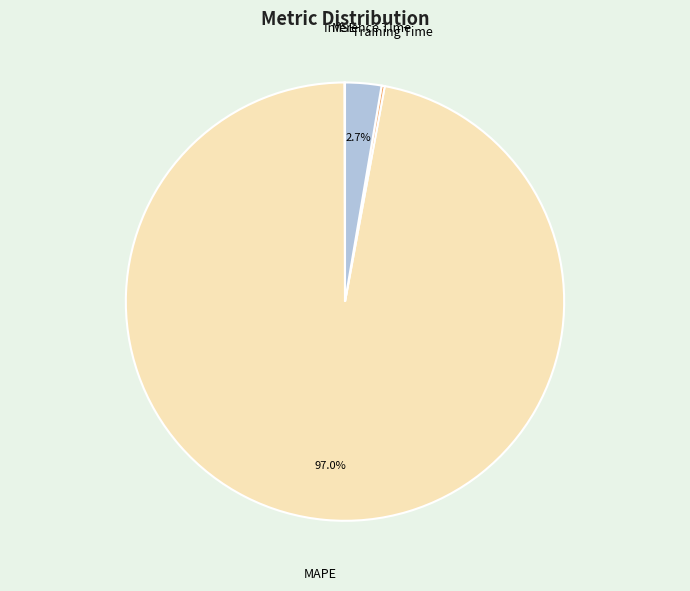

To the nearest percent, what is the difference between the largest and smallest slice percentages?

97%